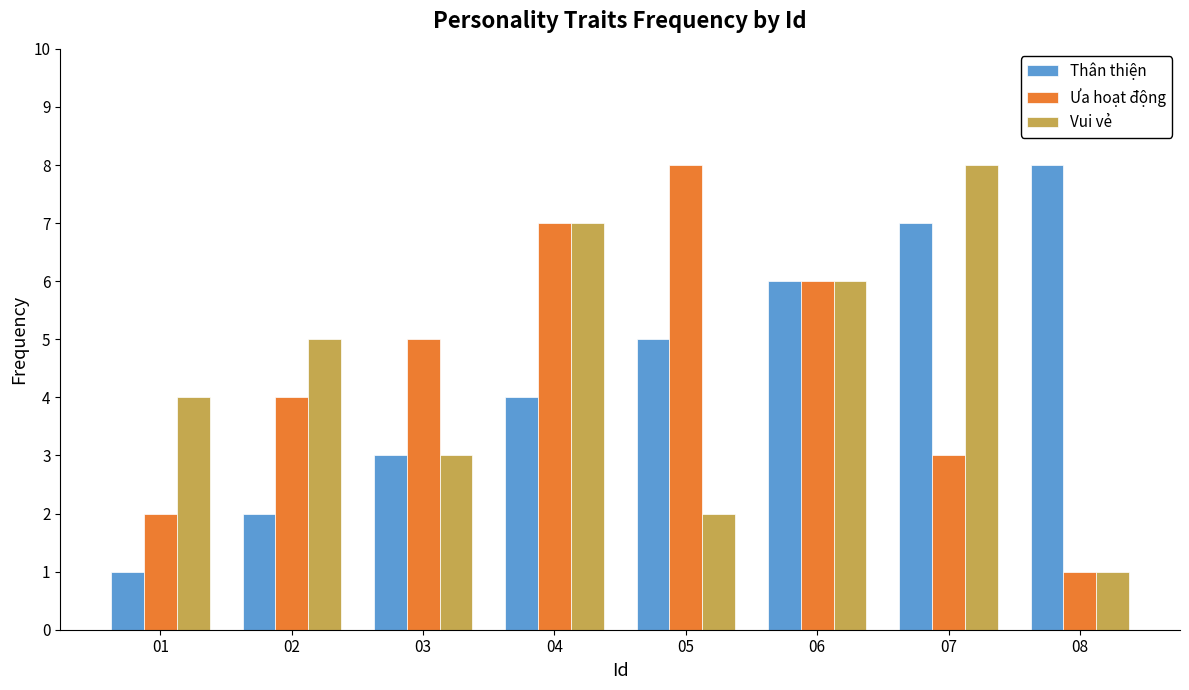

Does the chart contain stacked bars?

No